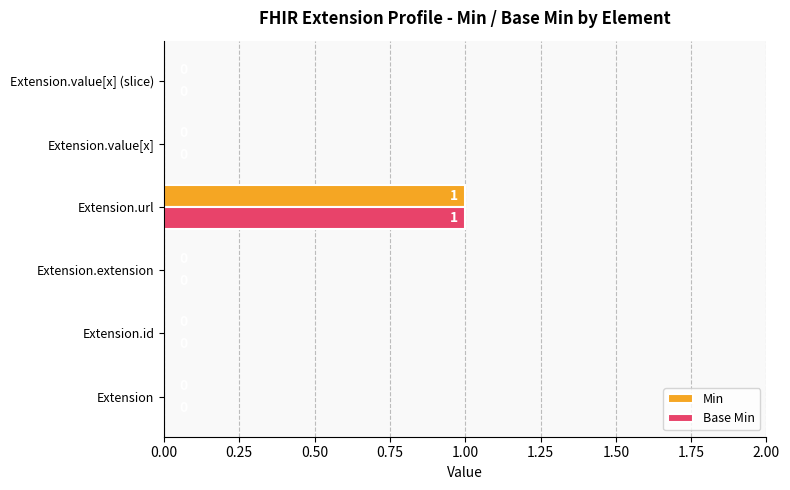

Is it true that Min equals 1 at Extension.id?

False